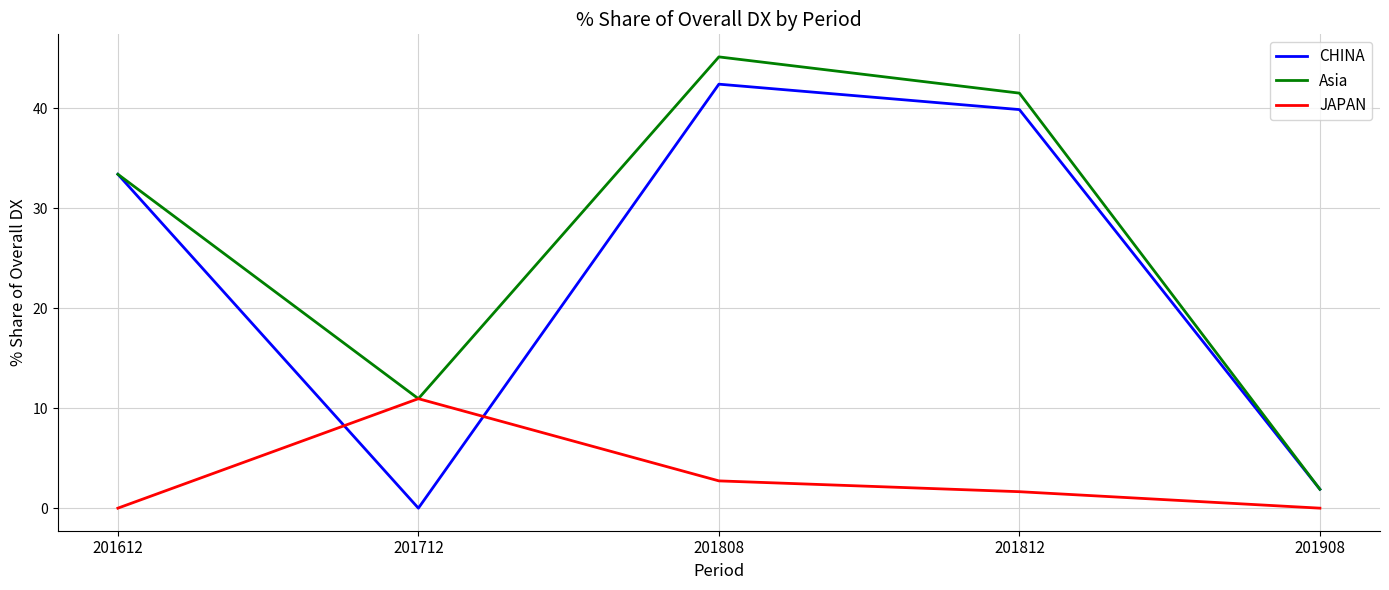

How many values in the CHINA series exceed 33?

3